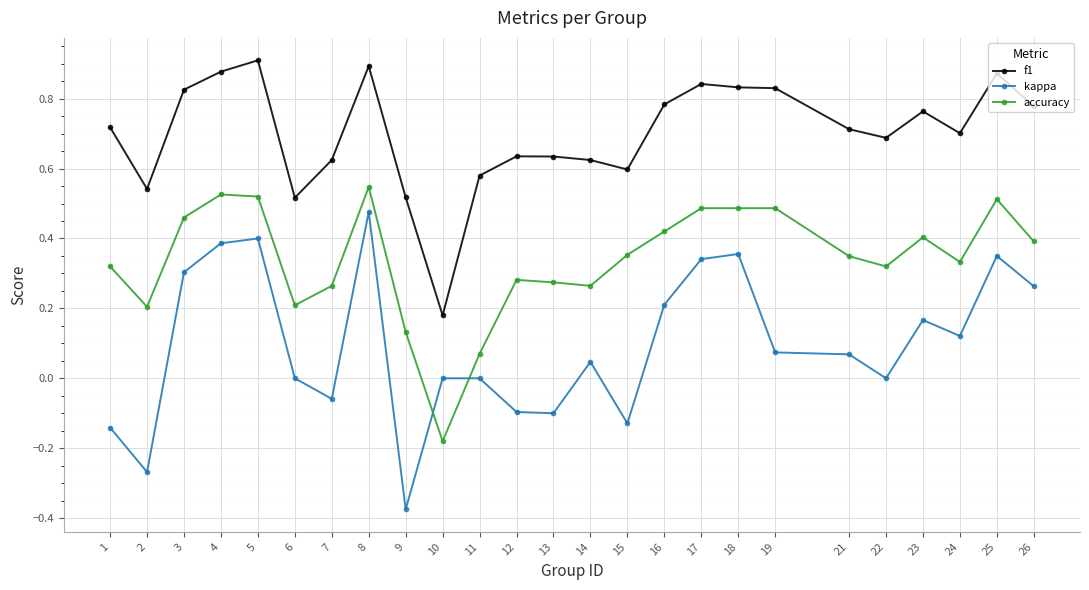

True or false: kappa has a value of -0.1 at 13.

True